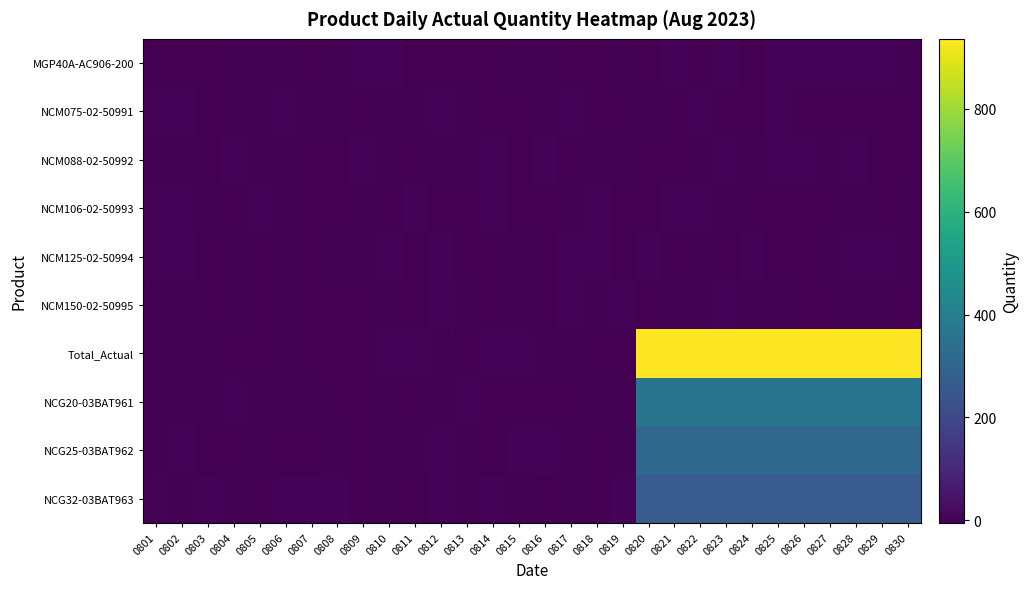

What is the maximum value shown in the chart?

936.0